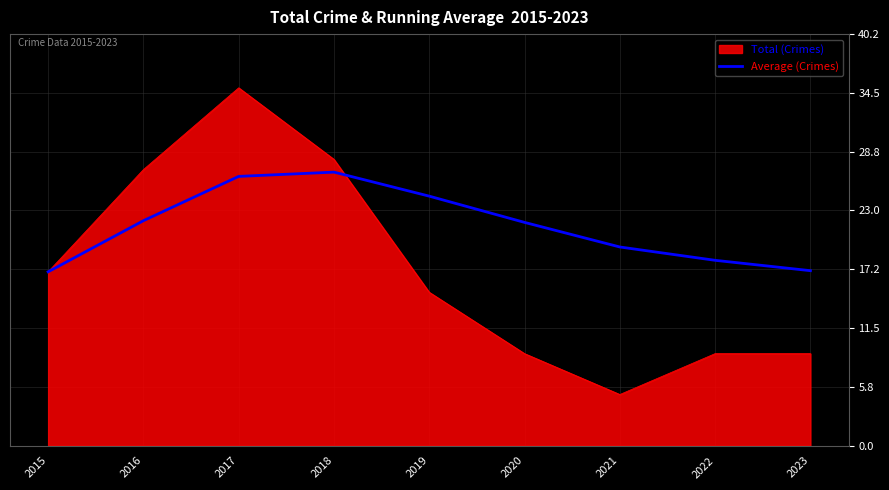

What is the spread (max minus min) of values at 2020?

12.8